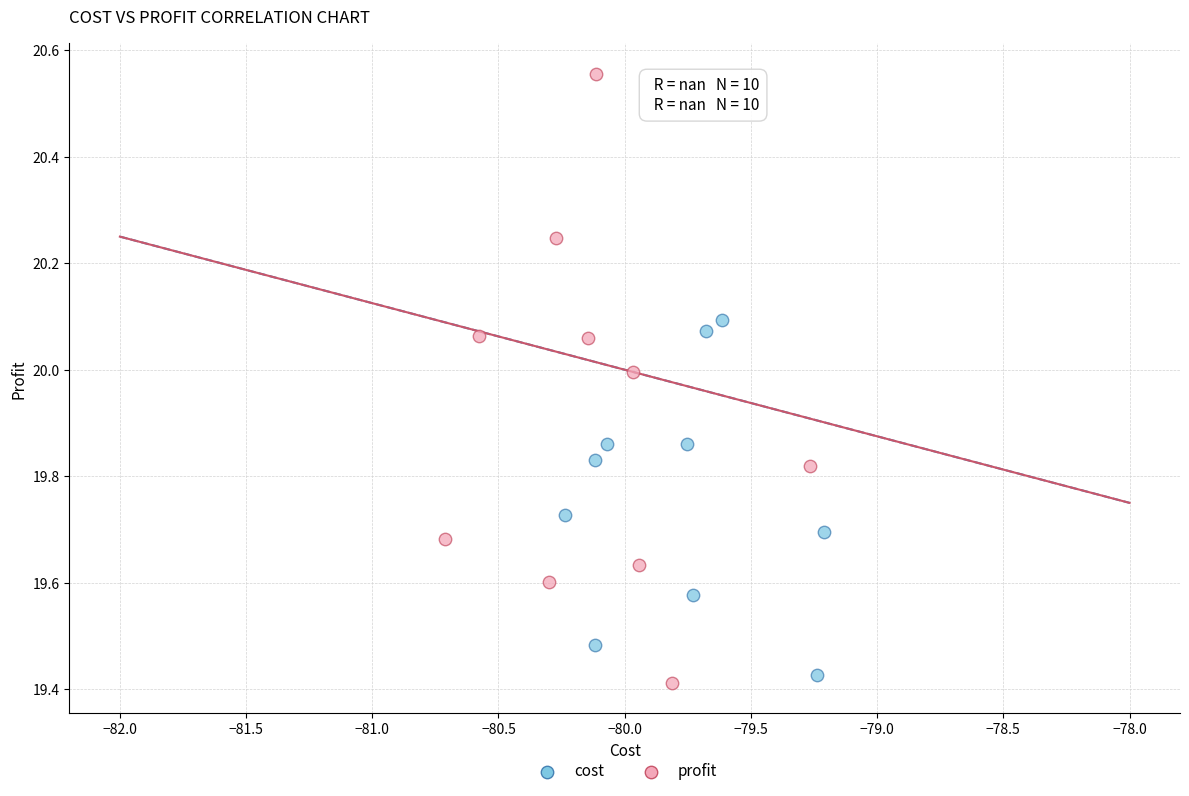

Which series contains the highest Y value?

profit